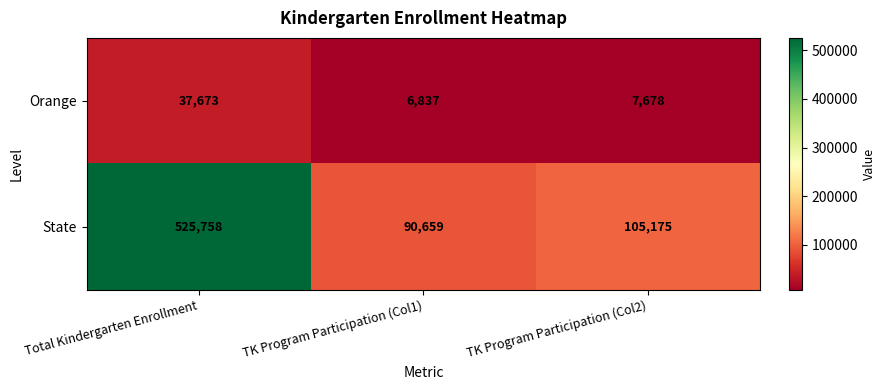

What is the difference between the maximum and minimum values in the Orange series?

30836